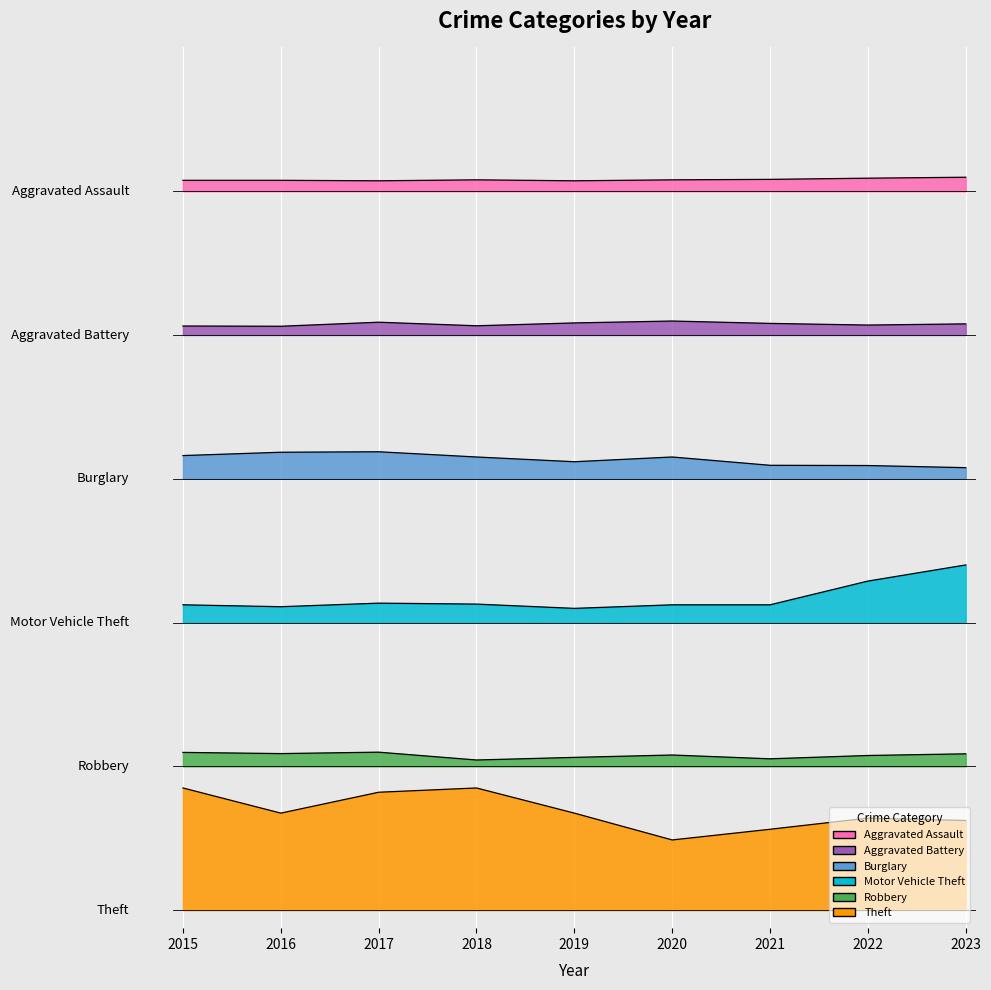

Which series has the largest total across all categories?

Aggravated Assault